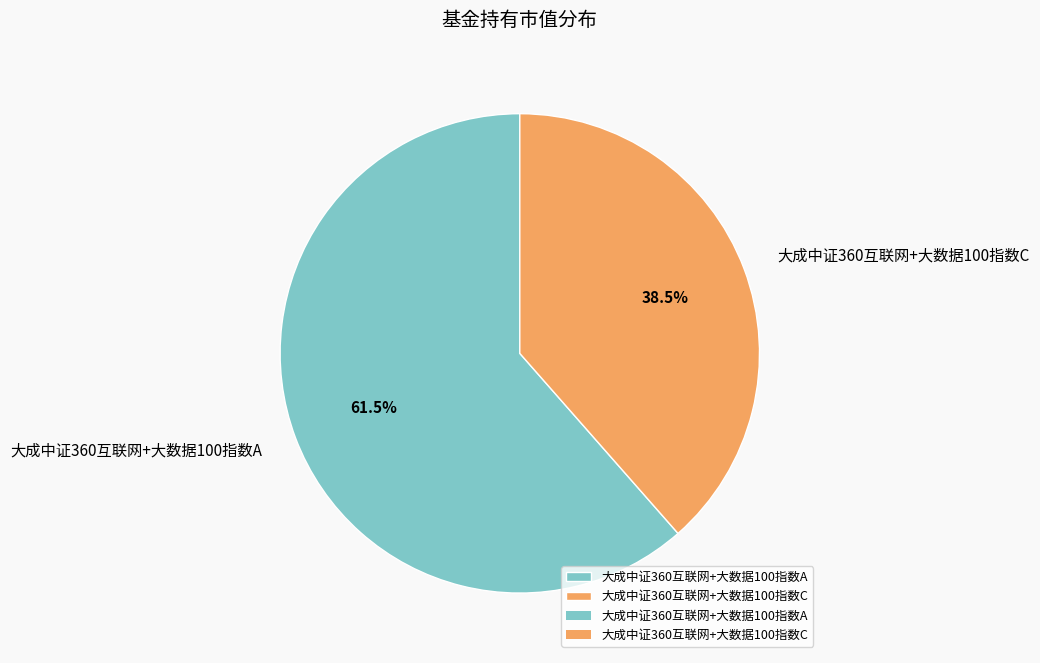

How many slices are in this pie chart?

2